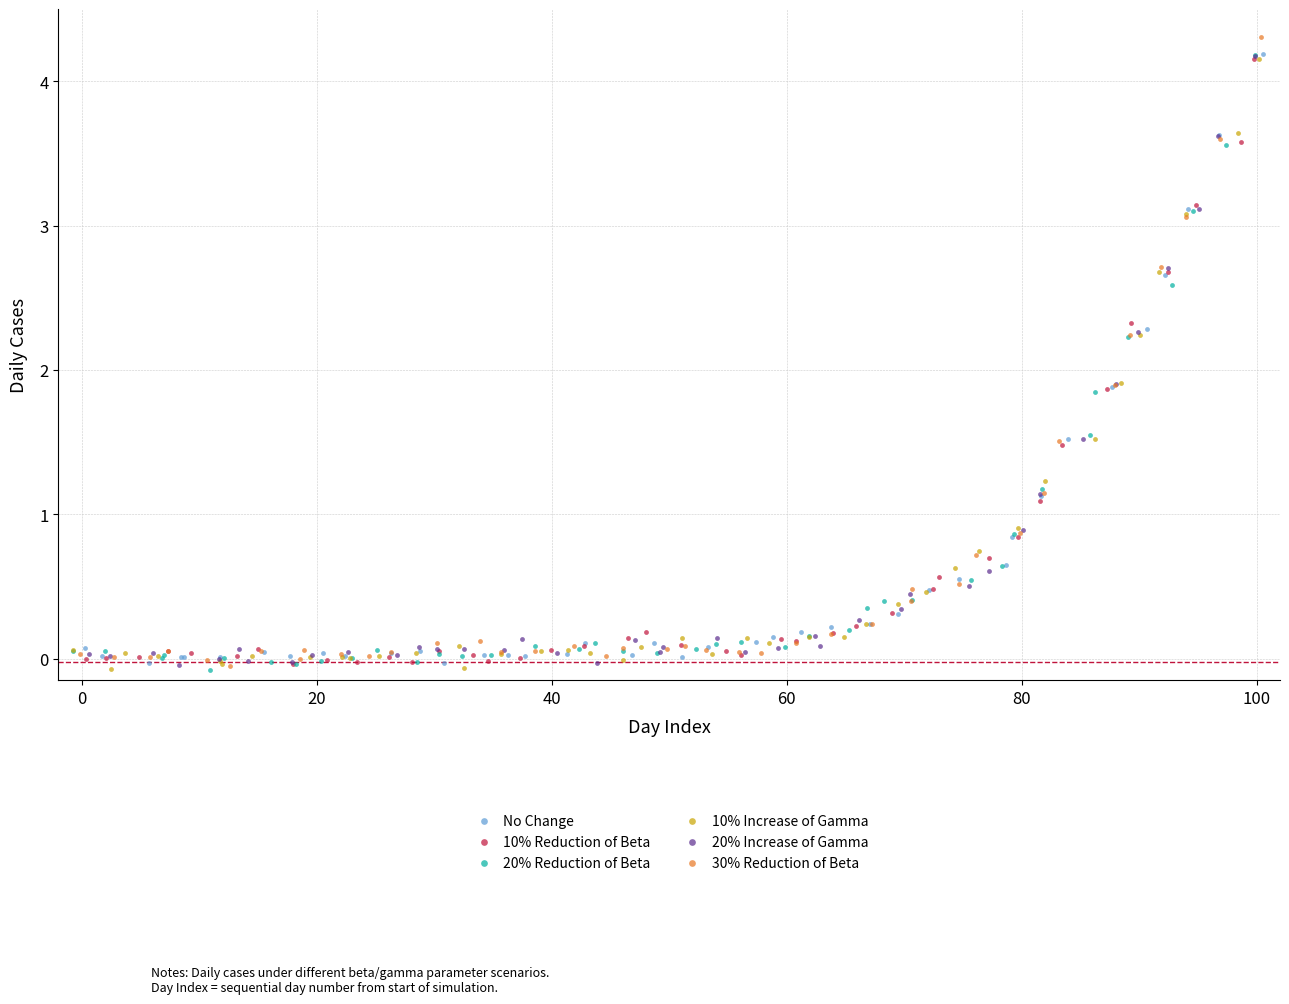

Which series has the widest spread of Y values?

30% Reduction of Beta